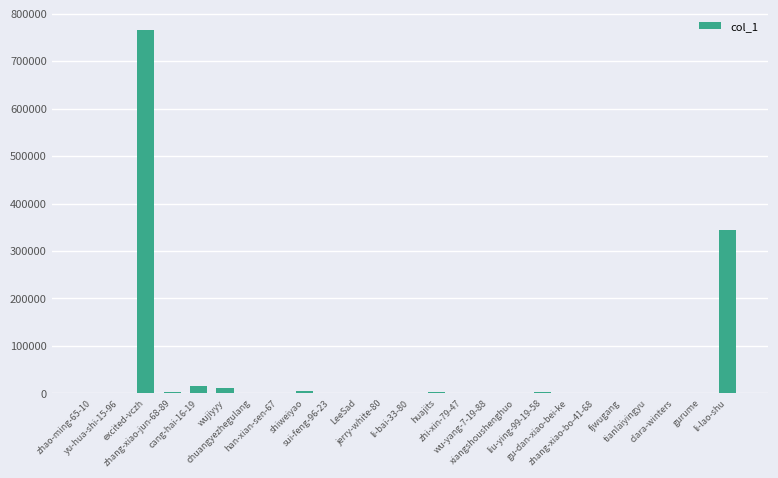

At which label is the value closest to 383209?

li-lao-shu